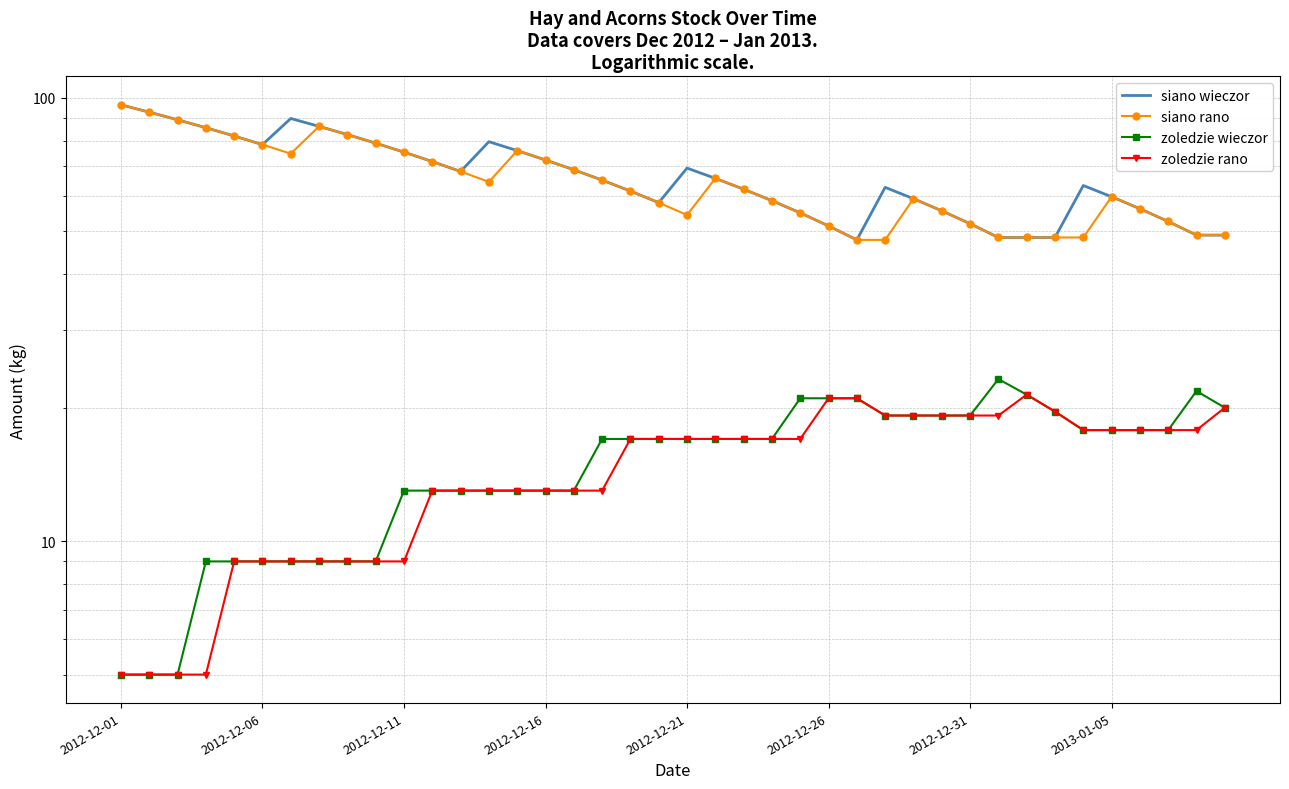

What position from the right is 13?

27